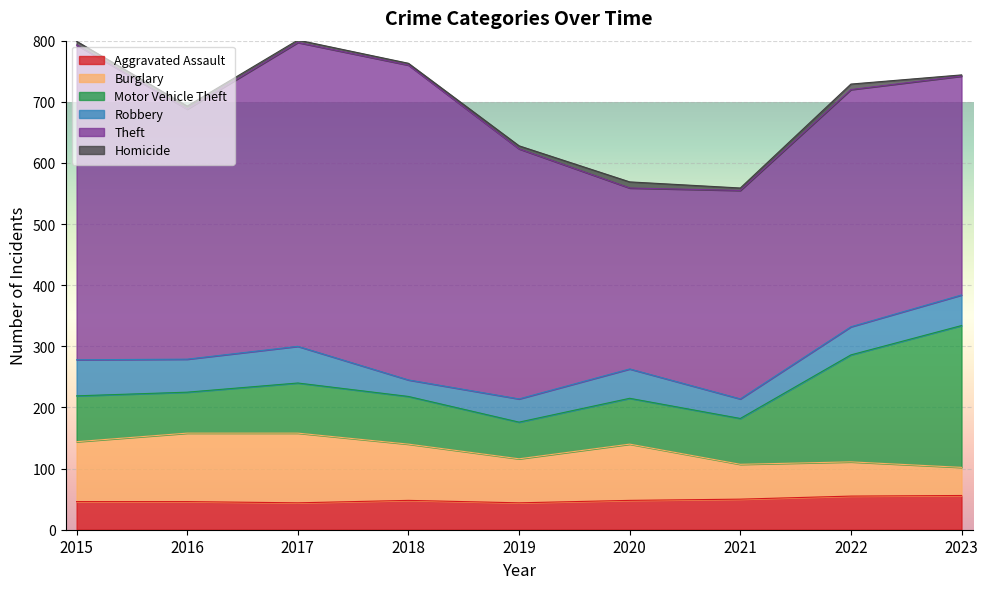

Which series changed the most between 2017 and 2018?

Robbery